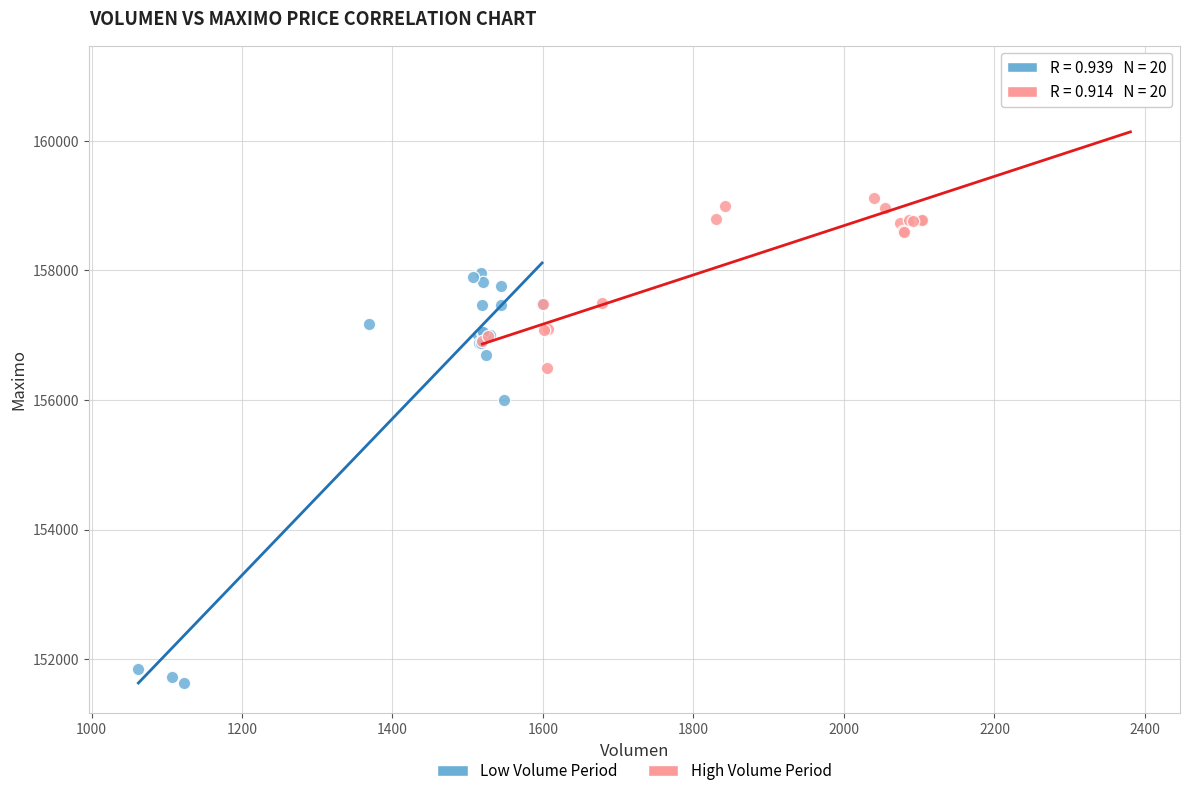

Which series has the largest Y range (max minus min)?

Low Volume Period